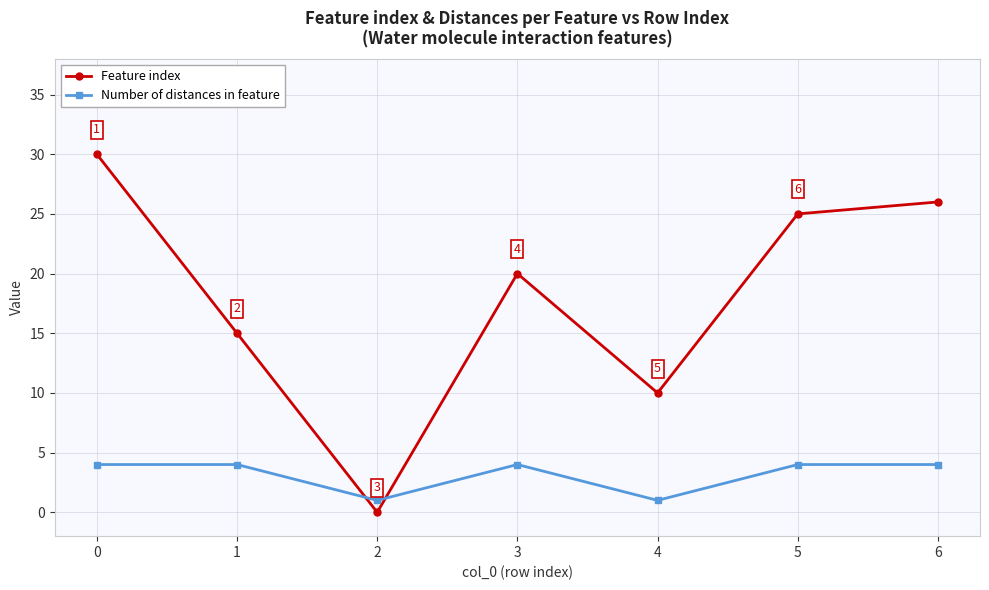

What is the difference between the maximum and minimum values in the Feature index series?

30